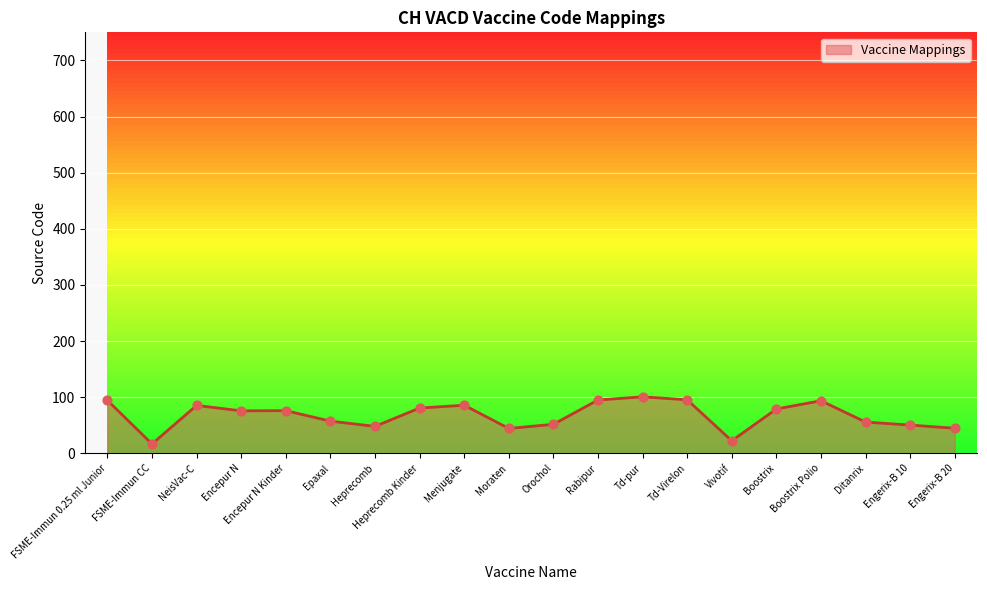

What is the change in value from Moraten to Ditanrix?

+11.3